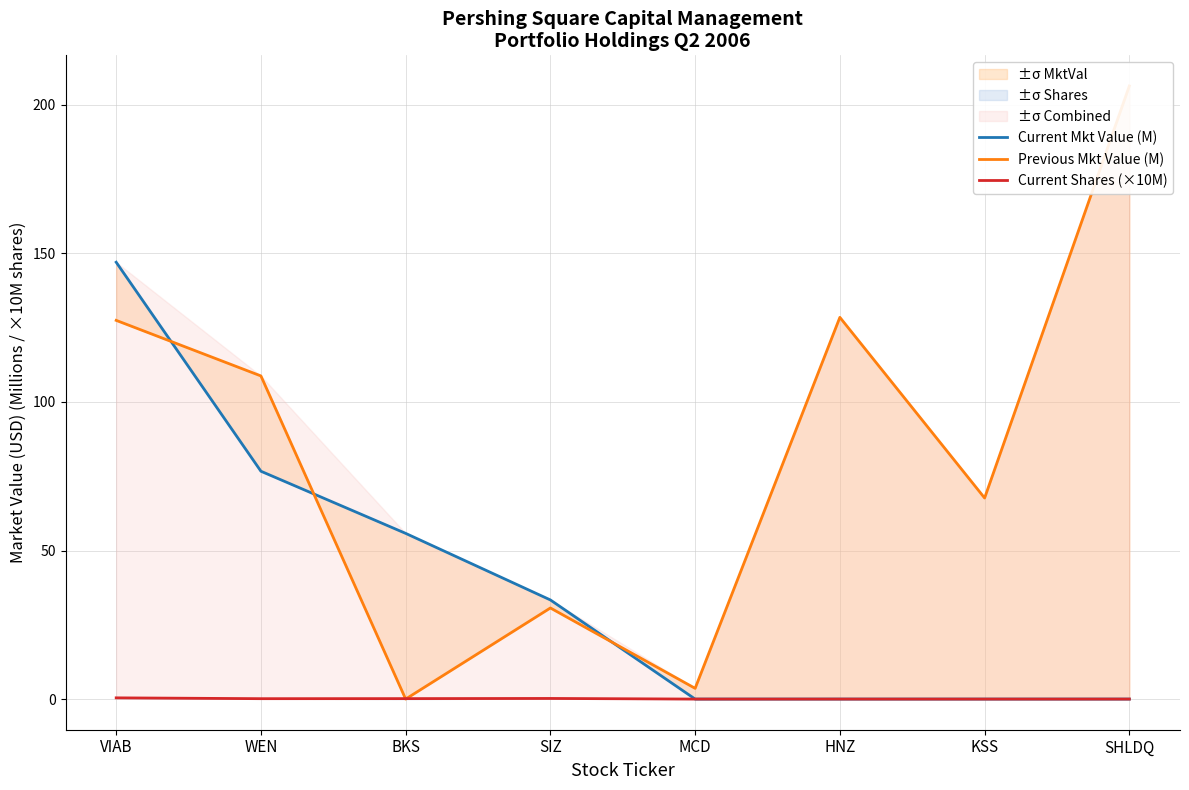

Reading left to right, what are all the values shown in this chart?

Current Mkt Value (M): VIAB=147.1	WEN=76.7	BKS=55.8	SIZ=33.4	MCD=0.0	HNZ=0.0	KSS=0.0	SHLDQ=0.0
Previous Mkt Value (M): VIAB=127.5	WEN=108.8	BKS=0.0	SIZ=30.7	MCD=3.6	HNZ=128.5	KSS=67.7	SHLDQ=206.4
Current Shares (×10M): VIAB=0.4	WEN=0.1	BKS=0.2	SIZ=0.2	MCD=0.0	HNZ=0.0	KSS=0.0	SHLDQ=0.0